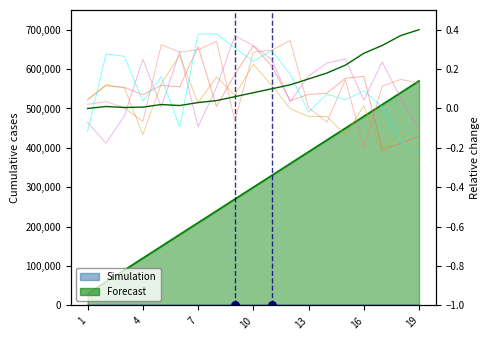

What are all the series names shown in the legend?

Simulation, Forecast